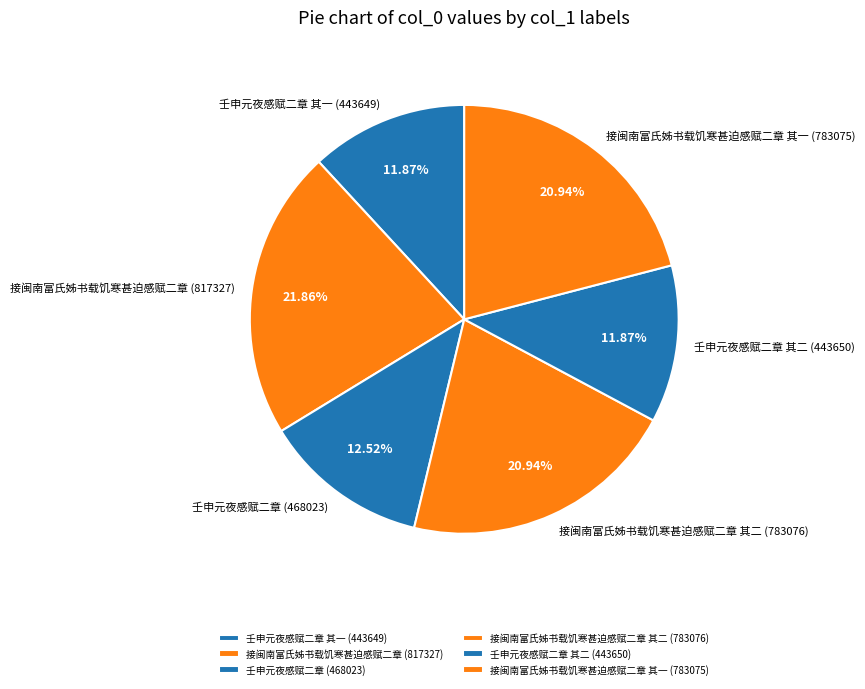

Approximately how many times larger is the value at 接闽南富氏姊书载饥寒甚迫感赋二章 其一 (783075) compared to 壬申元夜感赋二章 其二 (443650)?

1.8